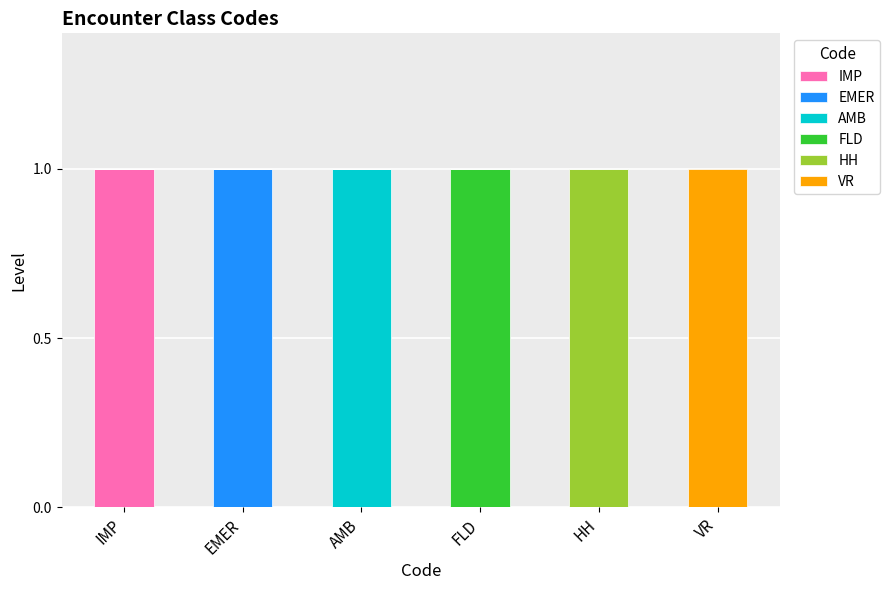

Which category has the highest value in the IMP series?

IMP